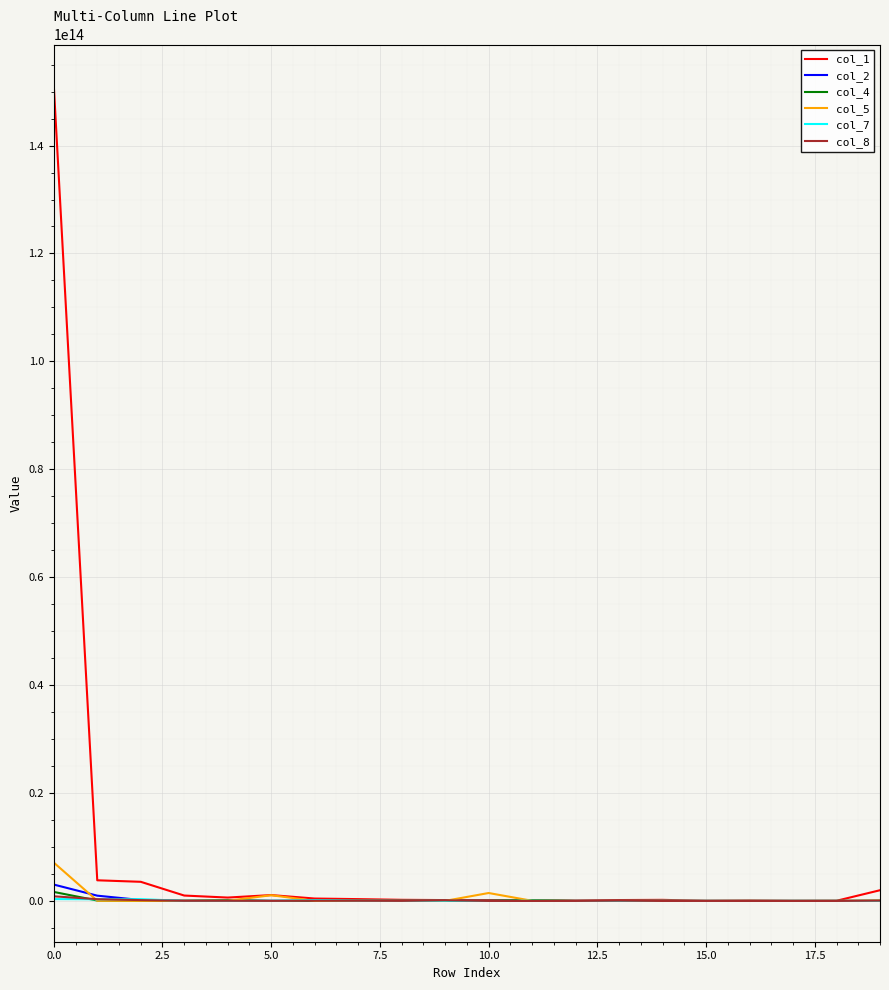

Which series has the largest total across all categories?

col_1